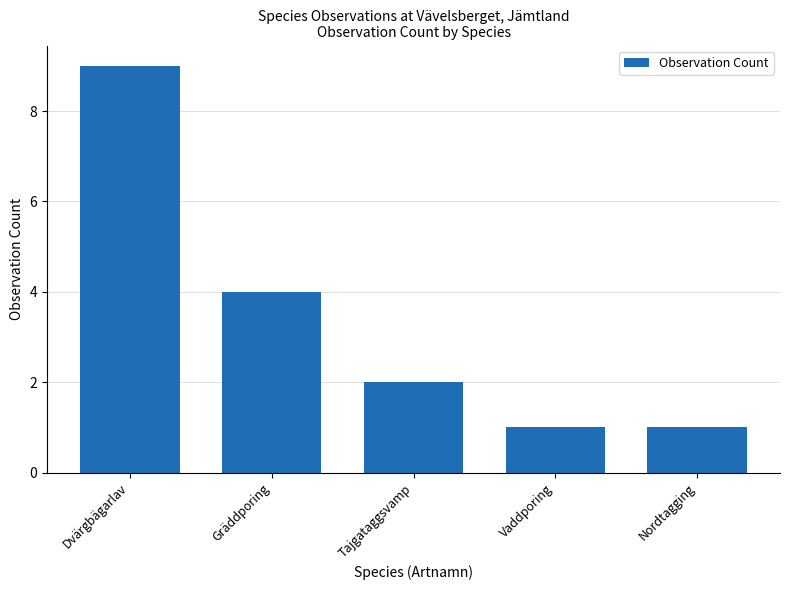

What is the change in value from Dvärgbägarlav to Gräddporing?

-5